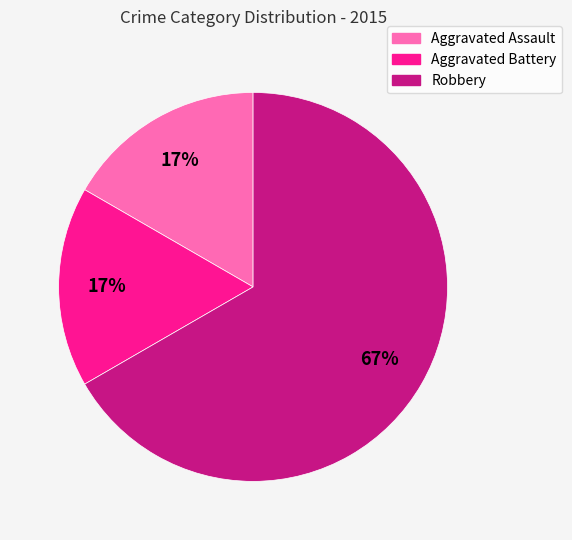

How many slices are in this pie chart?

3